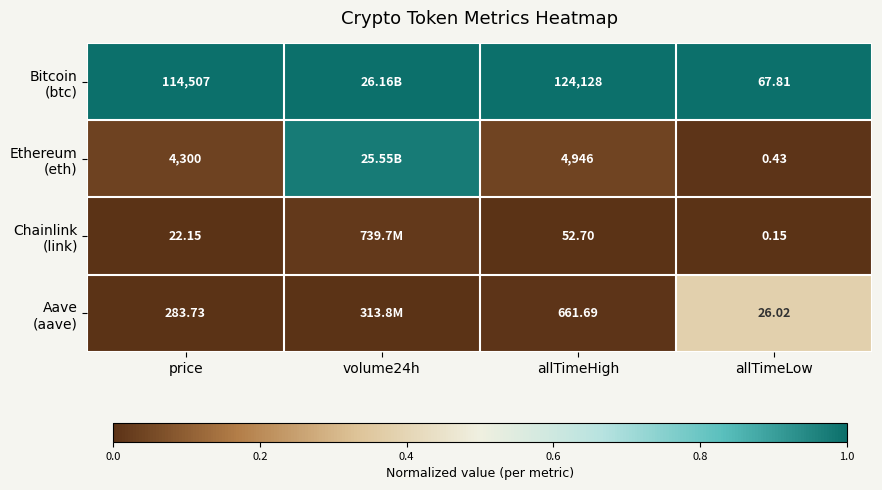

The Ethereum (eth) series shows 1.0 at volume24h. True or false?

True